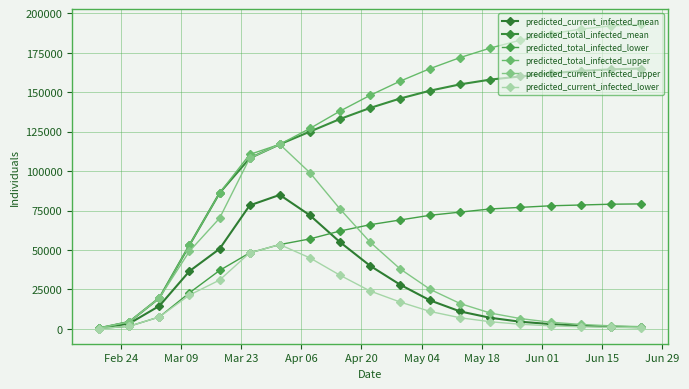

How many values in the predicted_current_infected_upper series are below 19600?

9